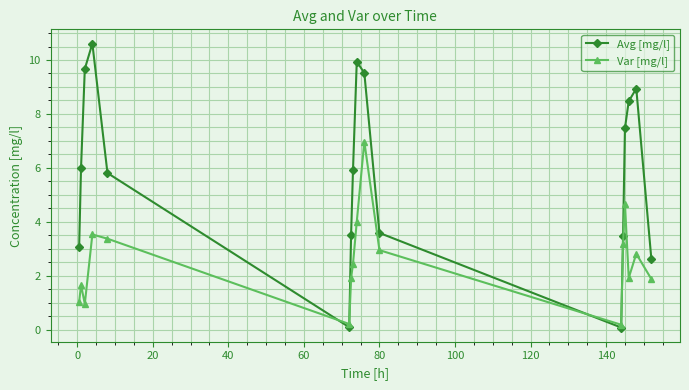

What is the average value of the Avg [mg/l] series?

5.8